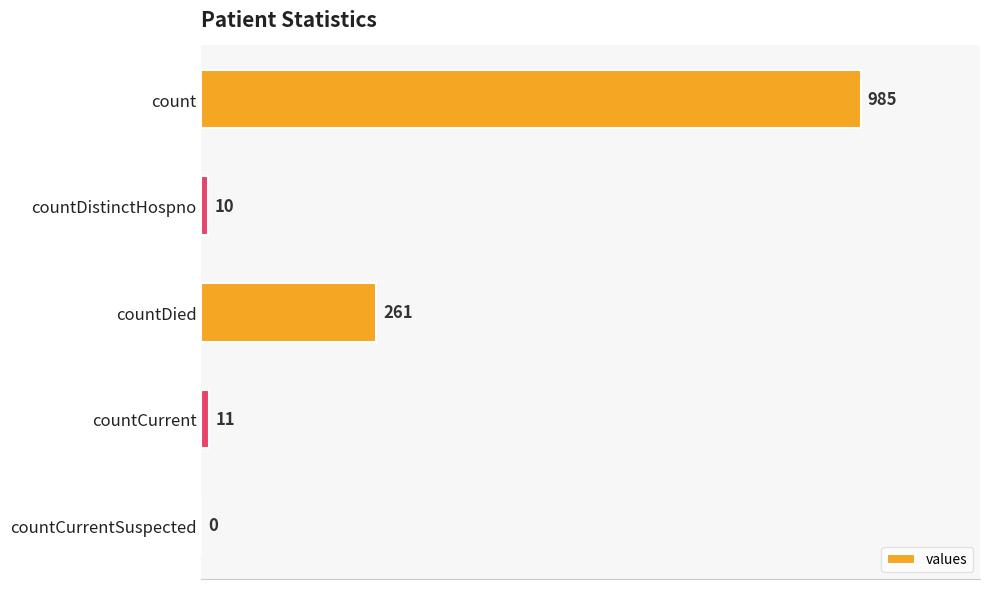

What is the change in value from countDied to countCurrent?

-250